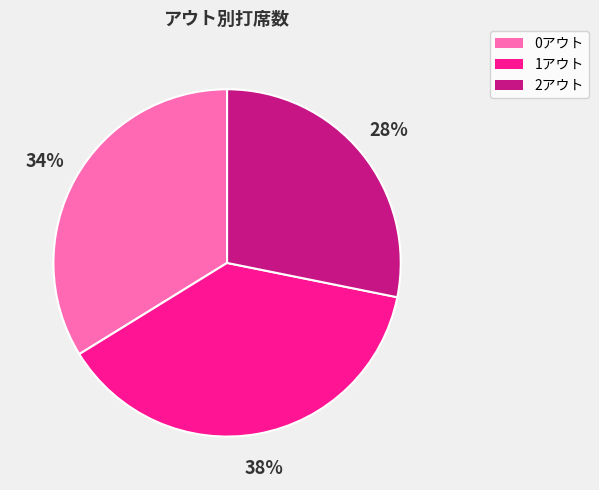

Count the number of slices in the pie.

3